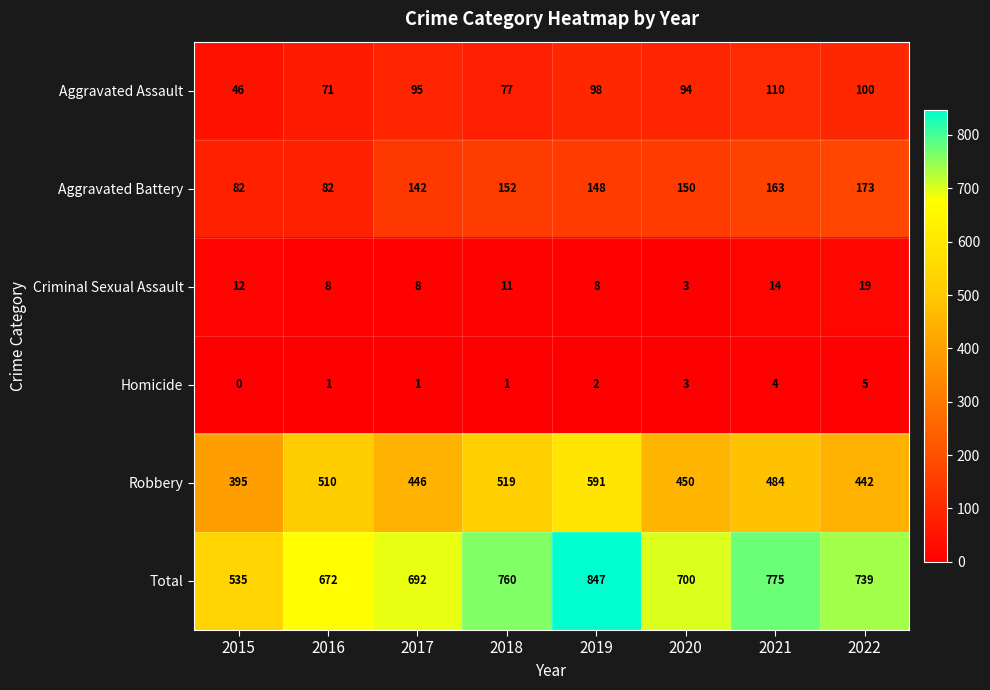

True or false: Aggravated Assault has a value of 195 at 2021.

False